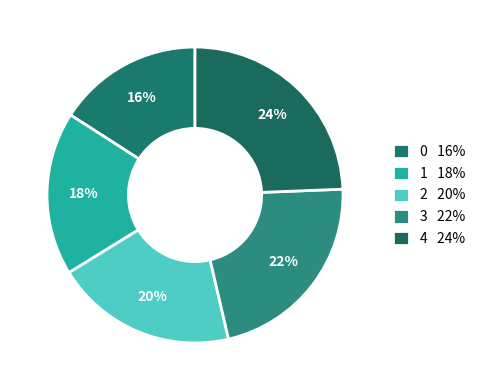

How many segments does this pie chart have?

5